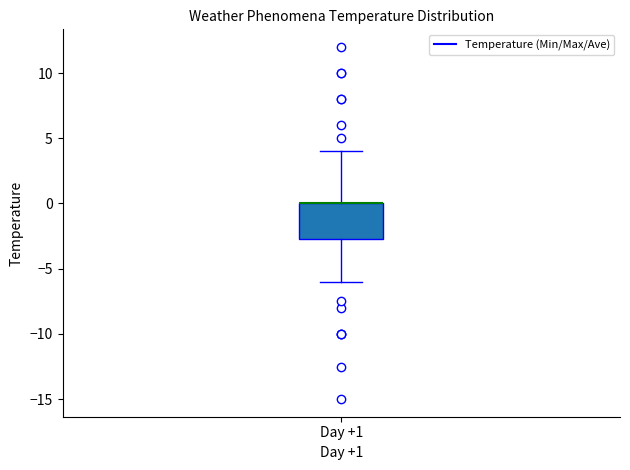

Read this box plot against the y-axis: the position of the median line, the range covered by the box, and the ends of both whiskers. The values are not printed on the chart, so give them approximately, as read against the axis.

median 0.0 (drawn on the box's upper edge), box -2.5 to 0.0, whiskers -6.0 to 4.0